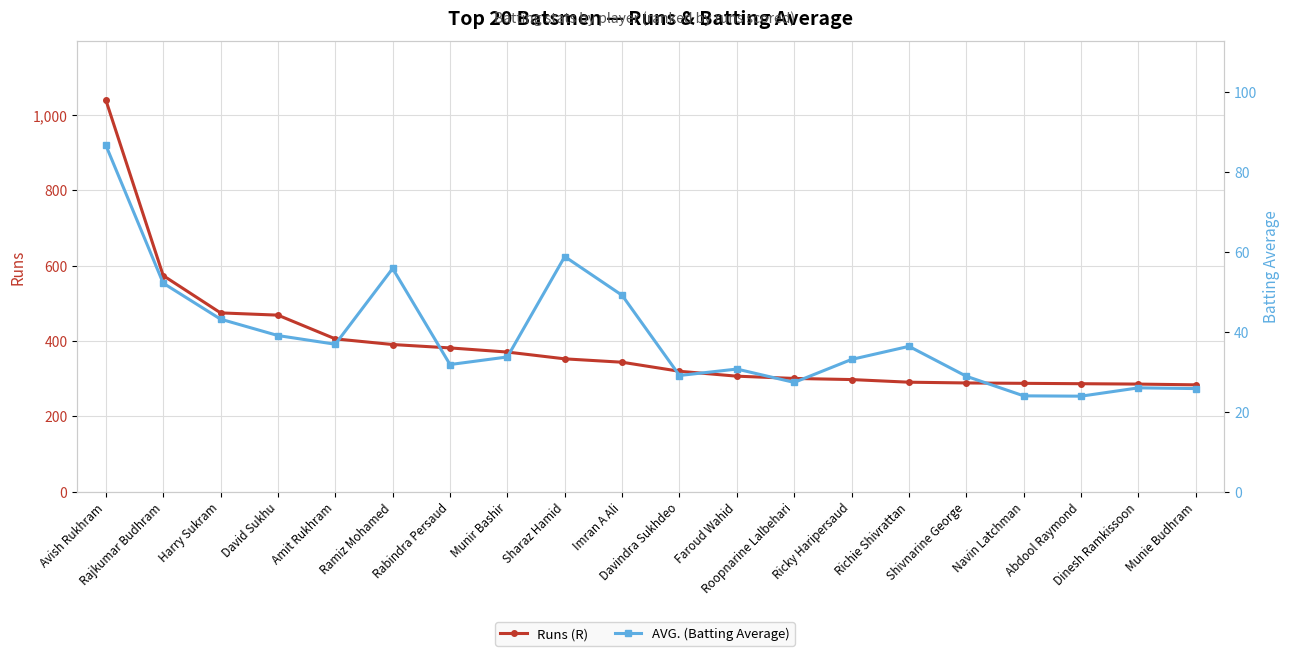

How many lines are shown in the chart?

2